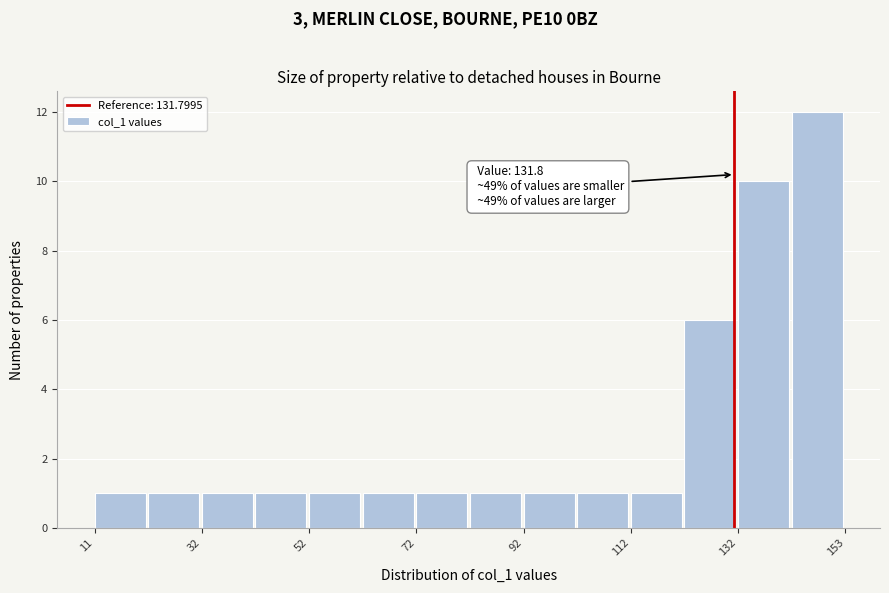

Around what value on the x-axis is the tallest bar? Give the approximate position of its centre, as read against the axis.

145